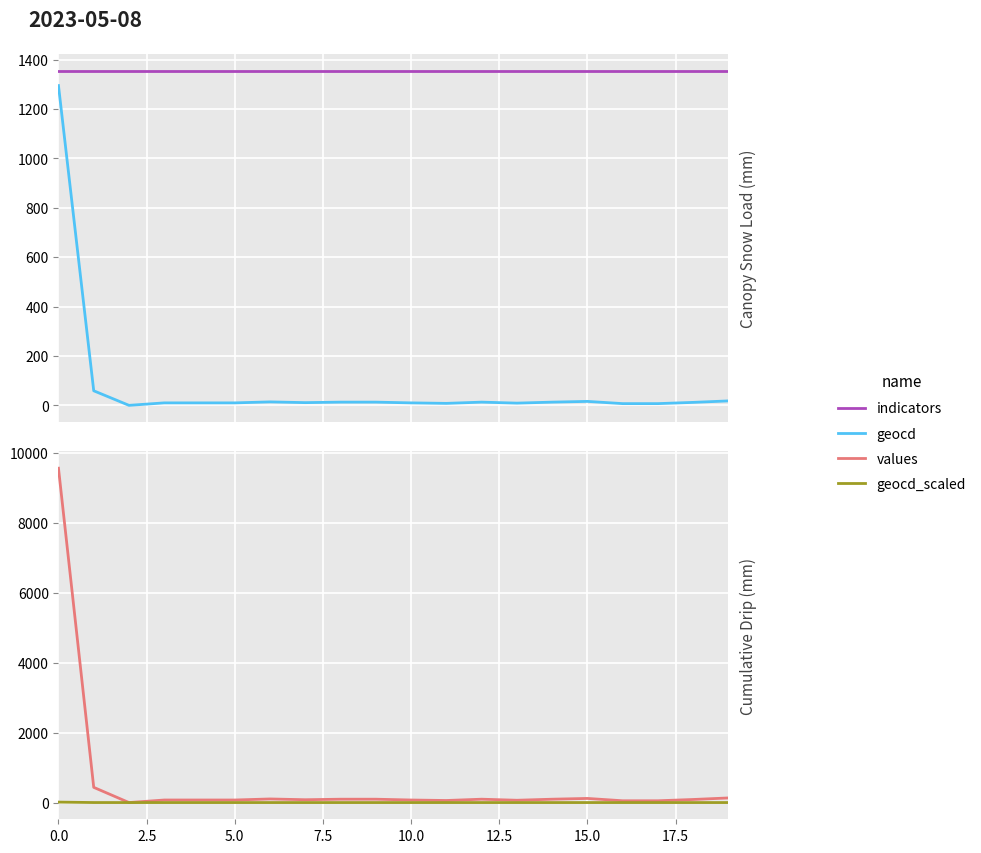

True or false: geocd_scaled and indicators cross at least once.

False